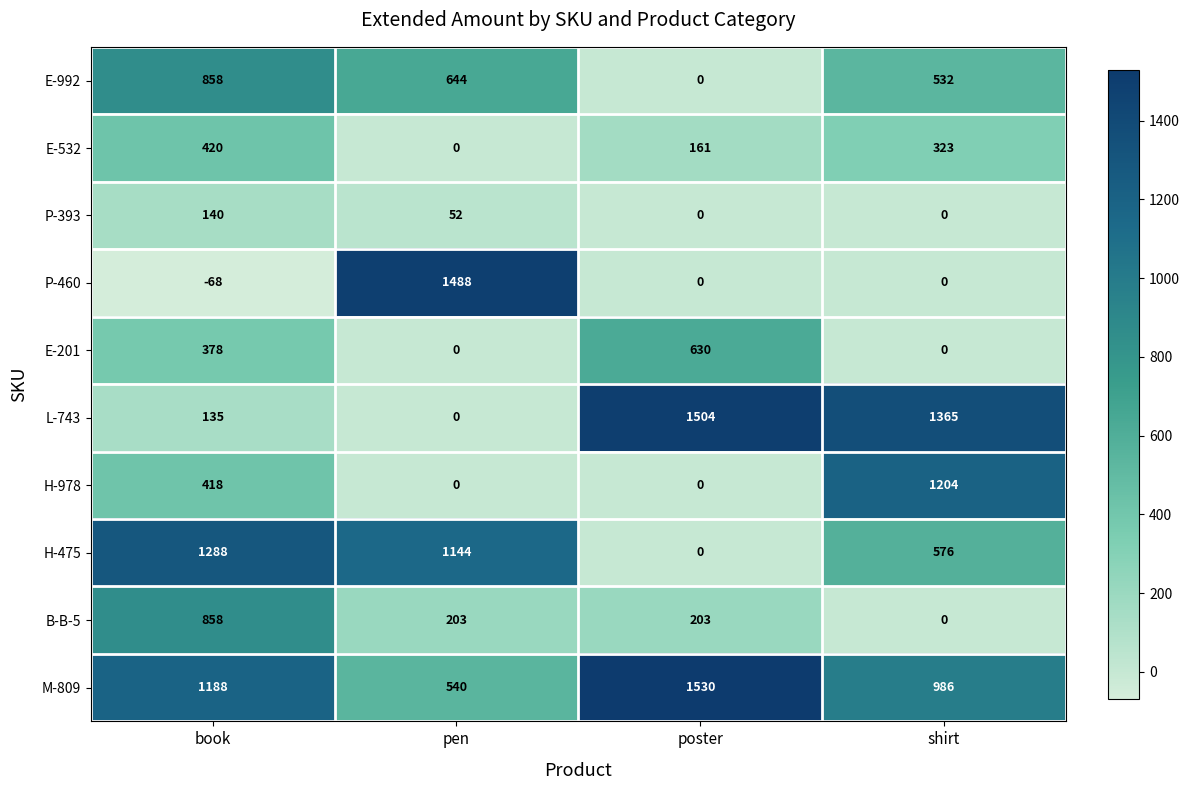

At which label is H-475 closest to 644?

shirt